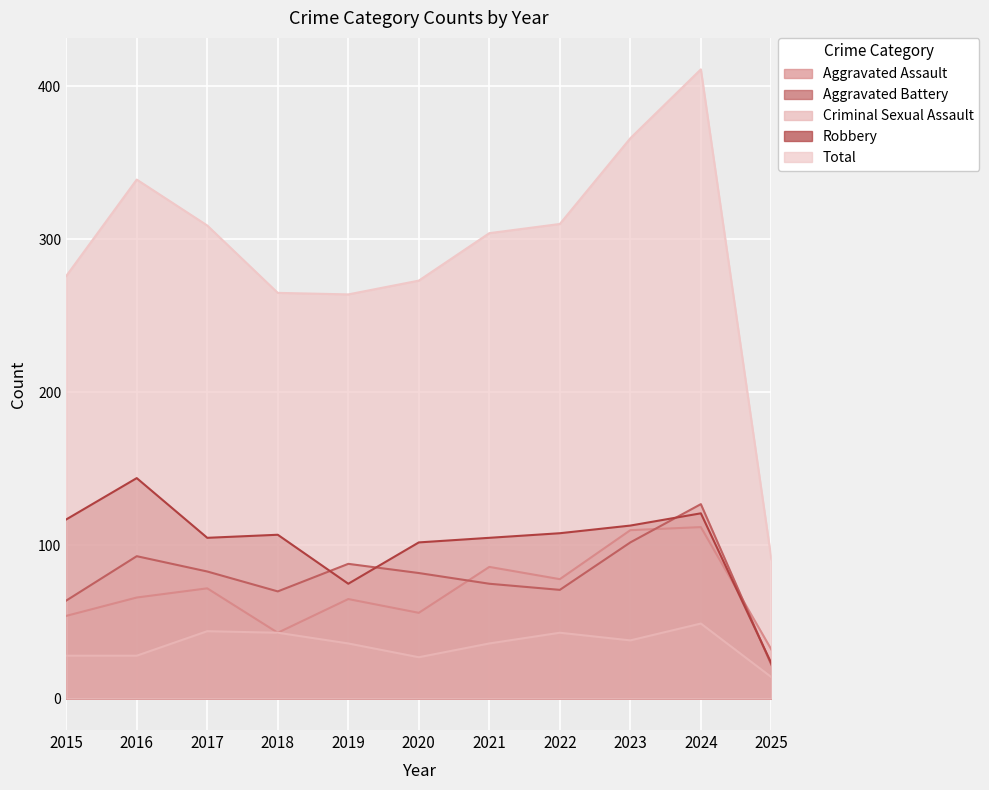

What is the minimum value shown in the chart?

14